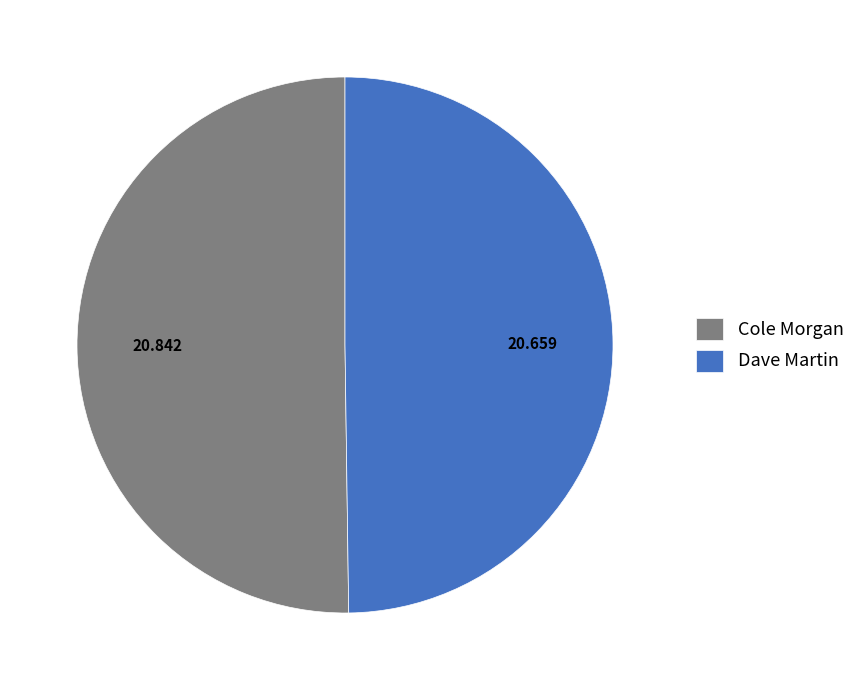

Combined, do Dave Martin and Cole Morgan account for over 50%?

Yes